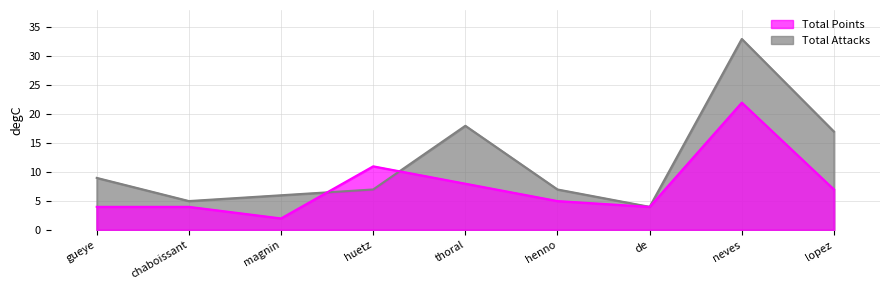

Between chaboissant and thoral, which is larger?

thoral